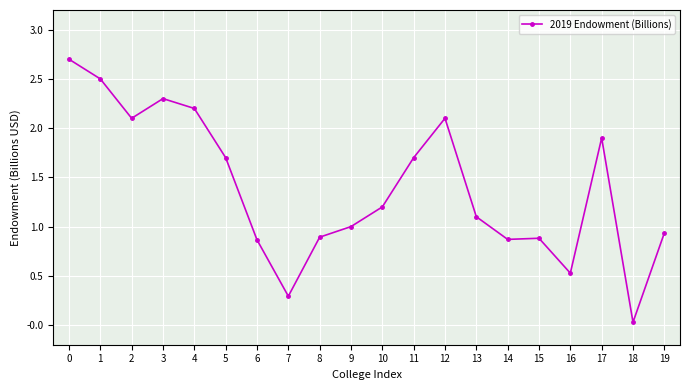

What is the value of the 1st point from the left?

2.7